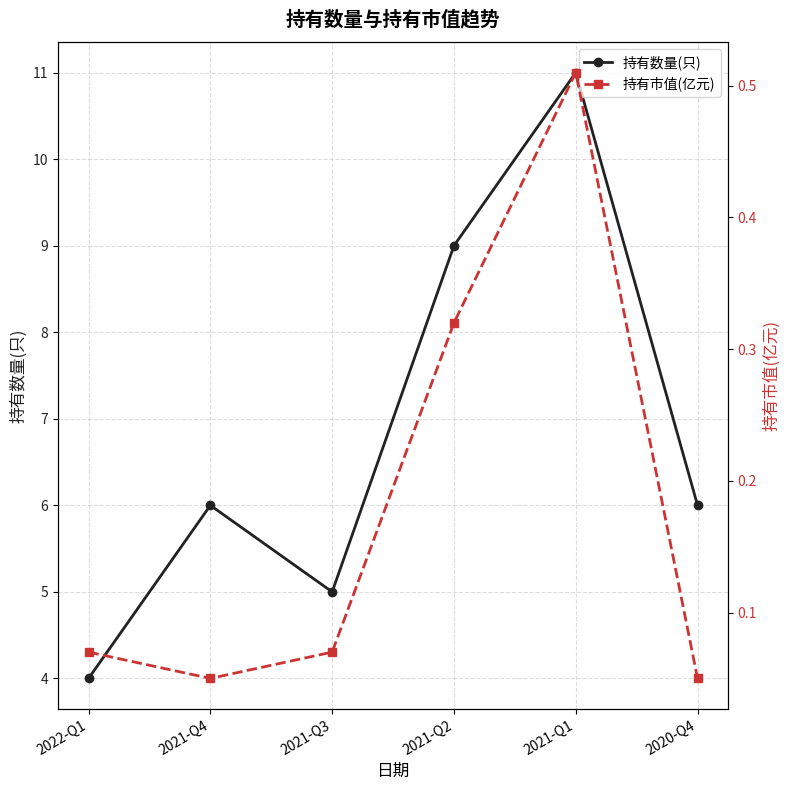

What are all the series names shown in the legend?

持有数量(只), 持有市值(亿元)